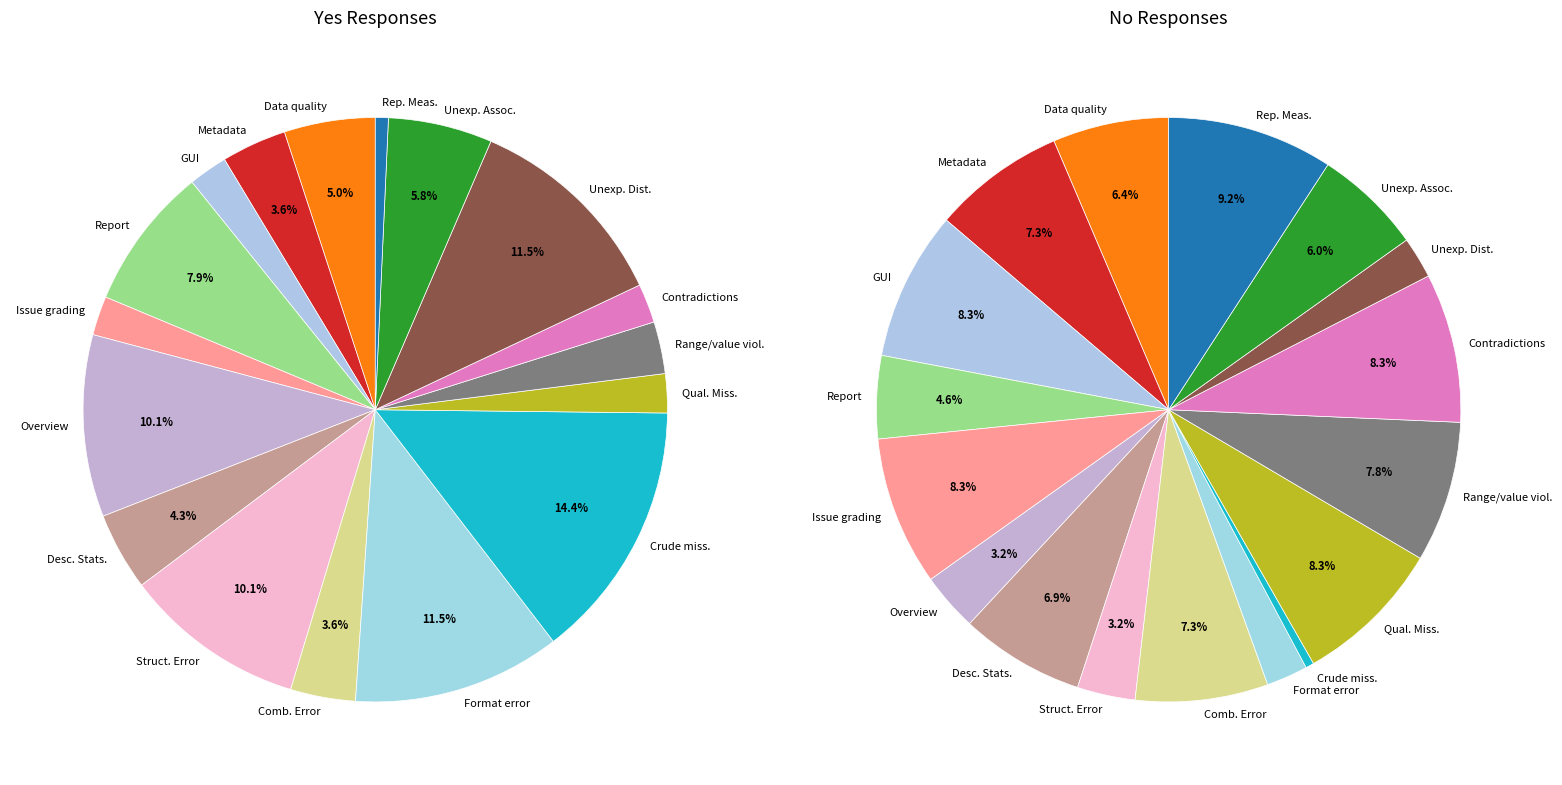

How many slices are in this pie chart?

17